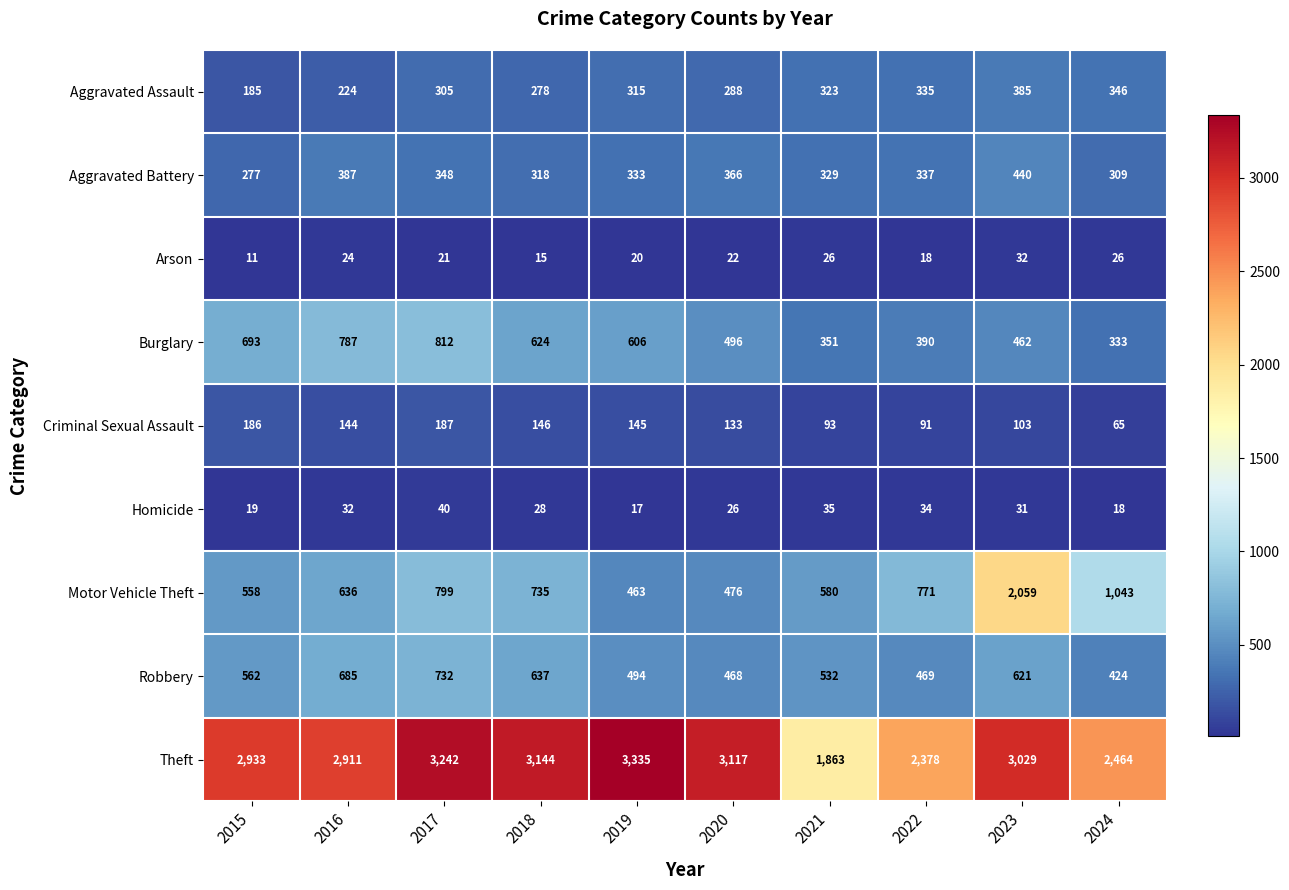

What is the difference between the Robbery values at 2017 and 2015?

170